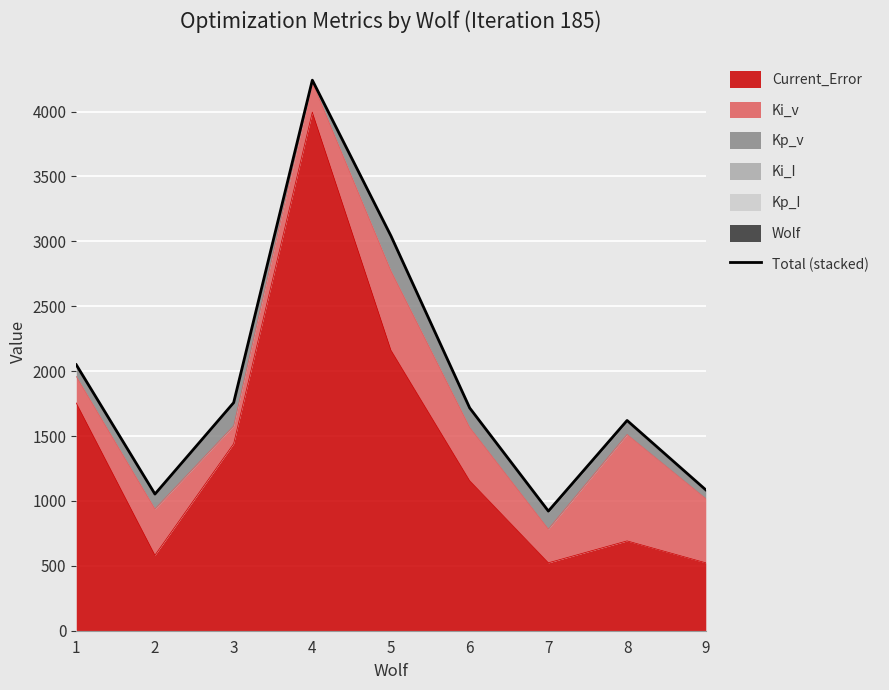

At which label does the data first exceed 1716?

1